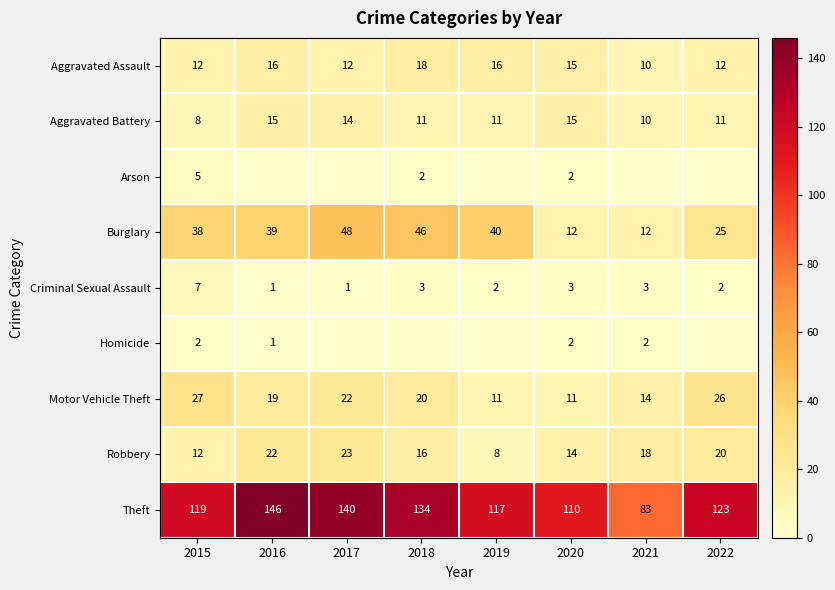

The value of Criminal Sexual Assault at 2015 is 7. True or false?

True